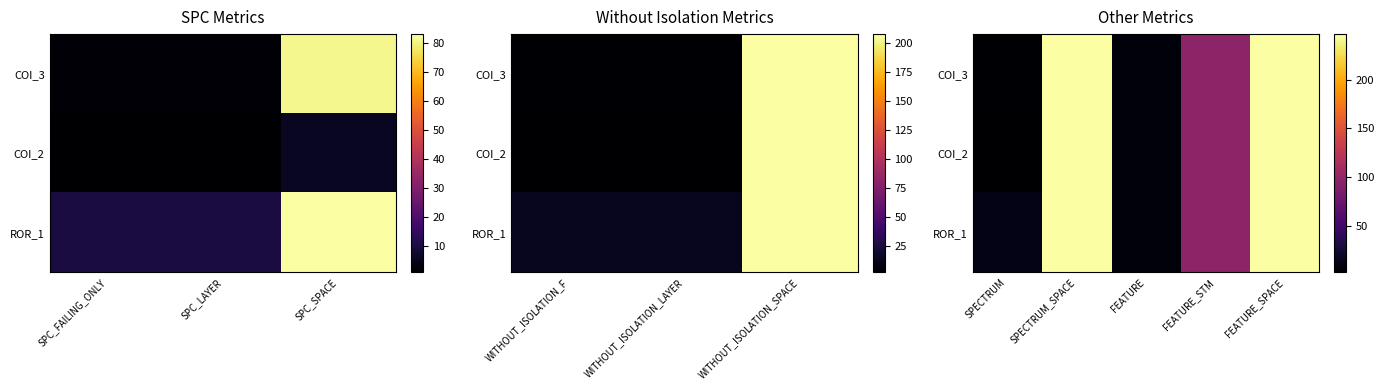

What value does the COI_2 series have at FEATURE_STM, to the nearest 50?

100